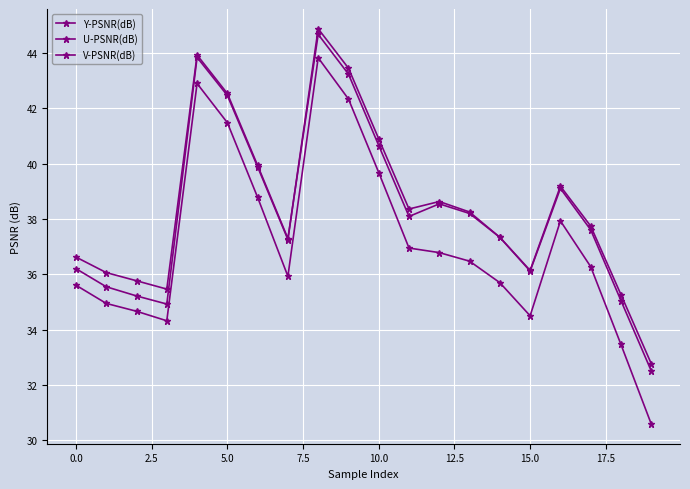

What is the difference between the second highest and second lowest values in the Y-PSNR(dB) series?

9.4